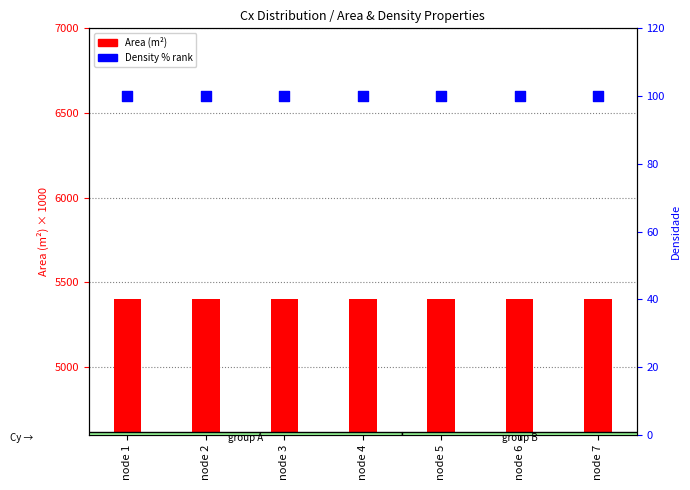

What is the total value across all series at node 4?

5500